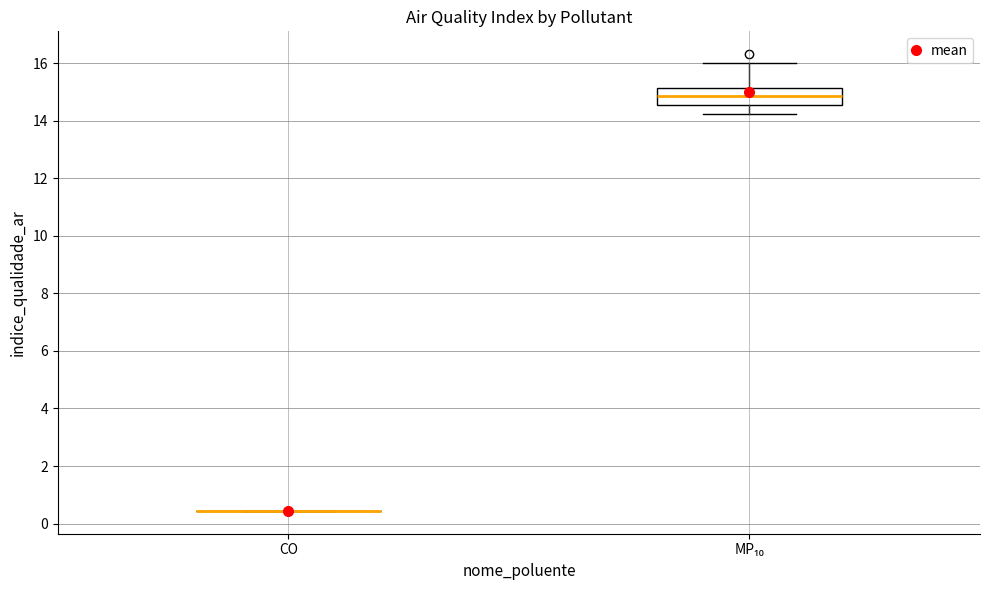

Reading left to right, transcribe this box plot: for each box, give where its median line is, the range the box spans, and where its two whiskers end, as read against the y-axis. The values are not printed on the chart, so give them approximately, as read against the axis.

CO: box collapsed to a line at 0.4, whiskers 0.4 to 0.4
MP₁₀: median 14.8, box 14.6 to 15.2, whiskers 14.2 to 16.0